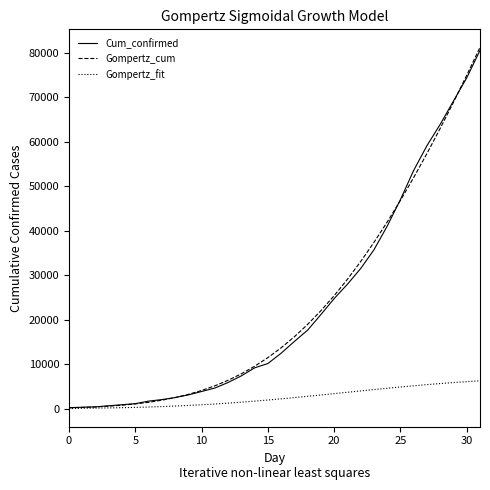

What is the highest value of the Gompertz_fit series?

6257.7